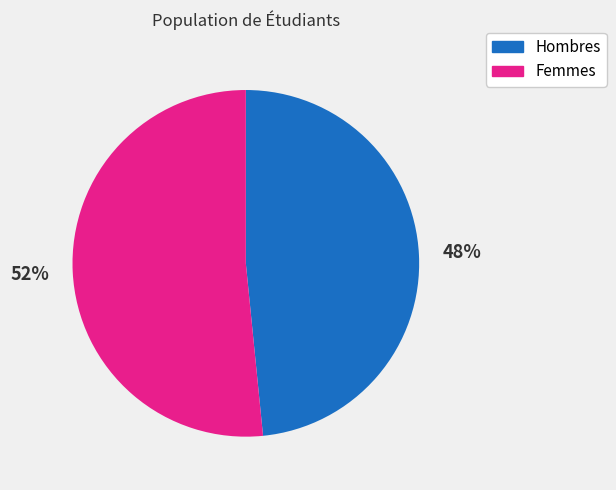

What is the ratio of the value at Hombres to the value at Femmes?

0.9